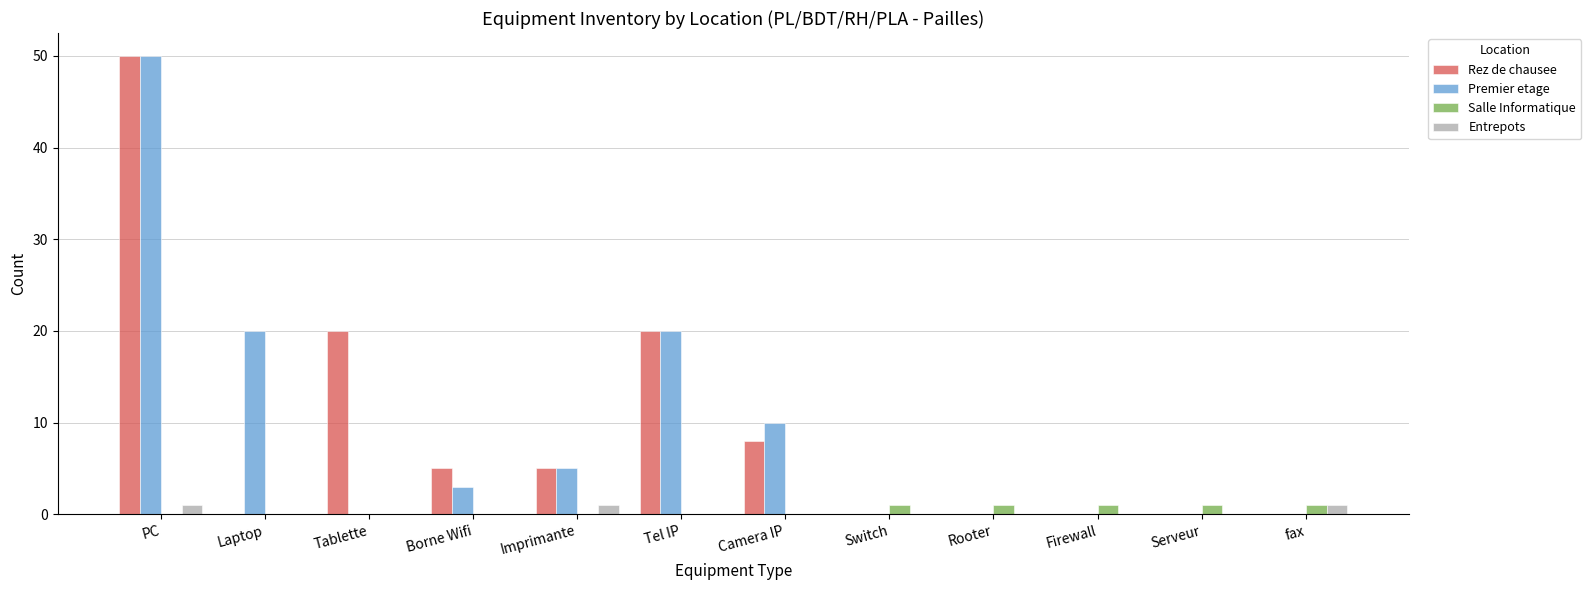

Are the bars horizontal?

No